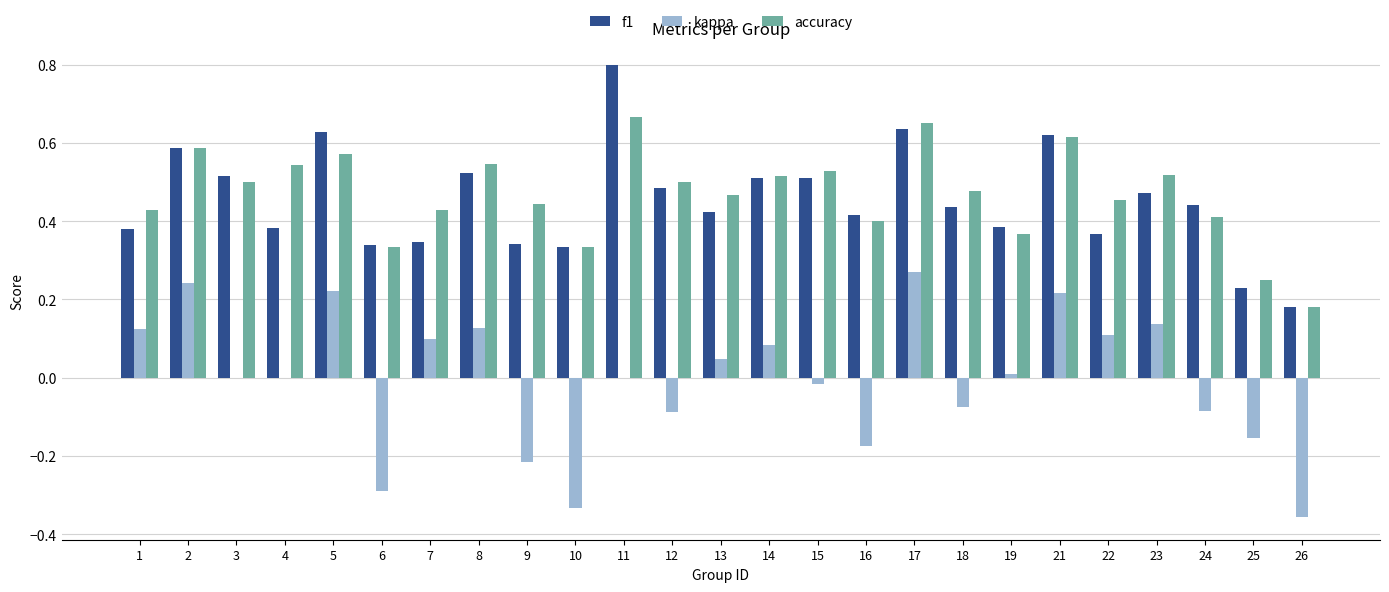

How many distinct data groups are displayed?

3